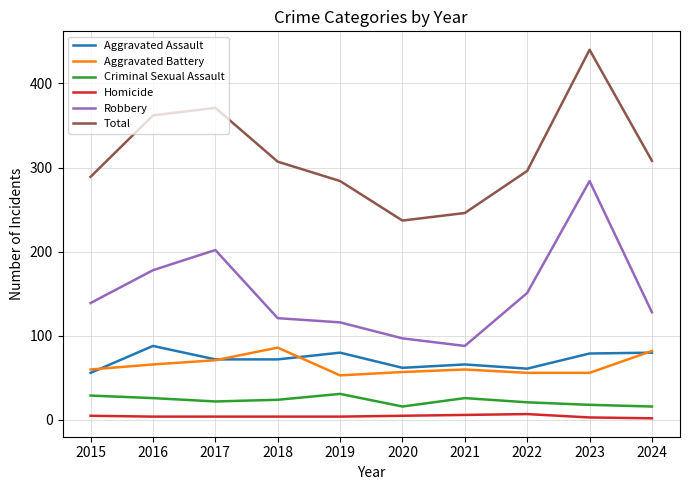

What is the difference between the maximum and minimum values in the Criminal Sexual Assault series?

15